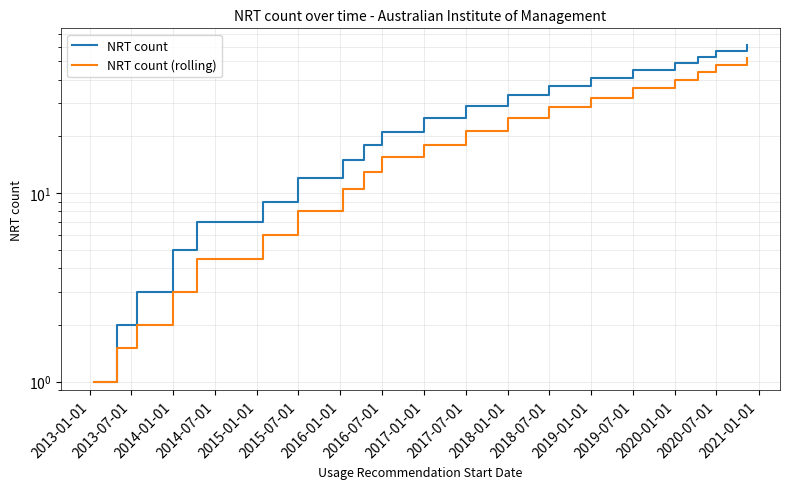

What is the total value across all series at 2013-01-01?

2.0